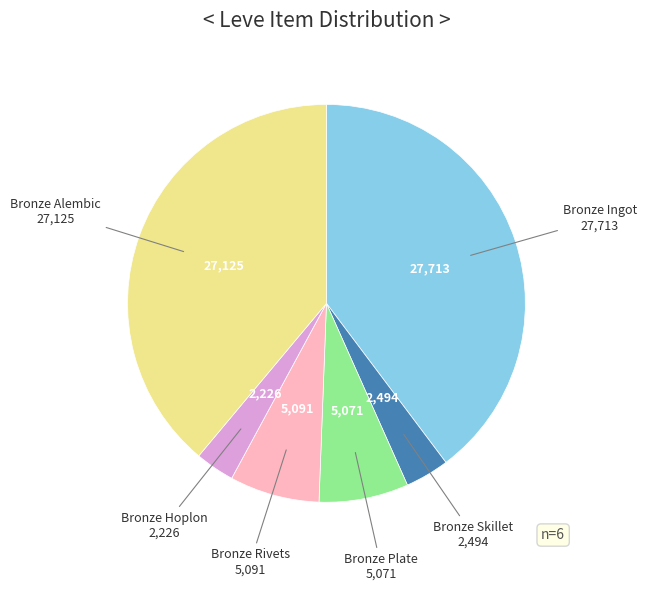

Is there any slice that represents more than half of the pie?

No